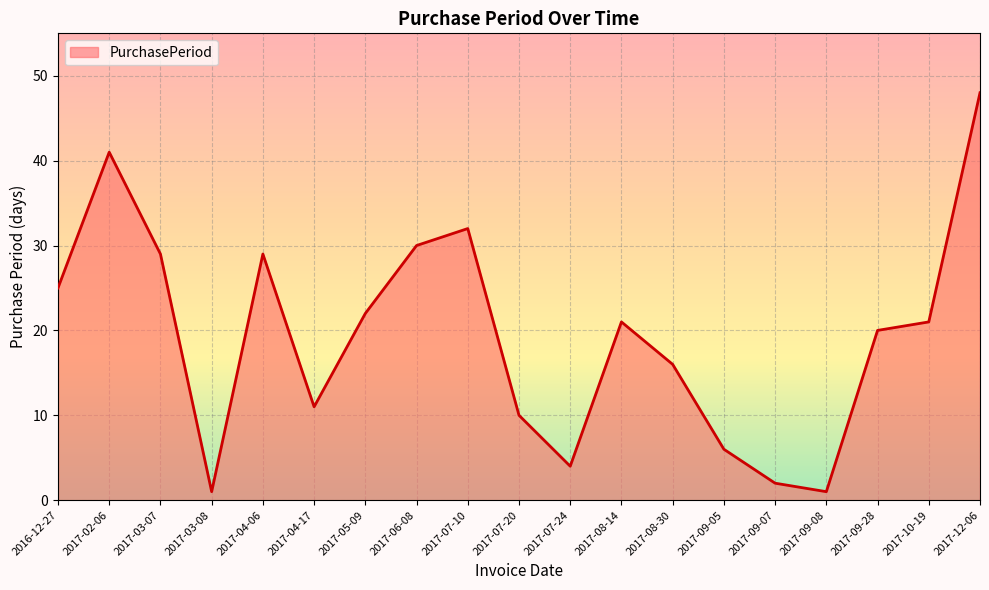

Reading left to right, transcribe all the data shown in this chart.

2016-12-27=25	2017-02-06=41	2017-03-07=29	2017-03-08=1	2017-04-06=29	2017-04-17=11	2017-05-09=22	2017-06-08=30	2017-07-10=32	2017-07-20=10	2017-07-24=4	2017-08-14=21	2017-08-30=16	2017-09-05=6	2017-09-07=2	2017-09-08=1	2017-09-28=20	2017-10-19=21	2017-12-06=48